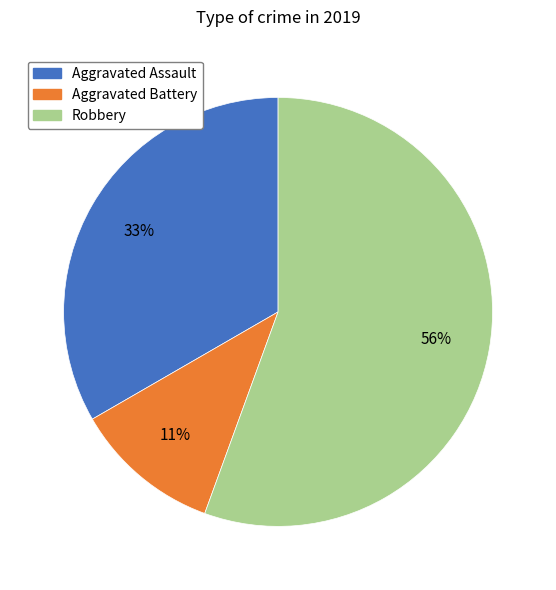

Which category accounts for the majority?

Robbery